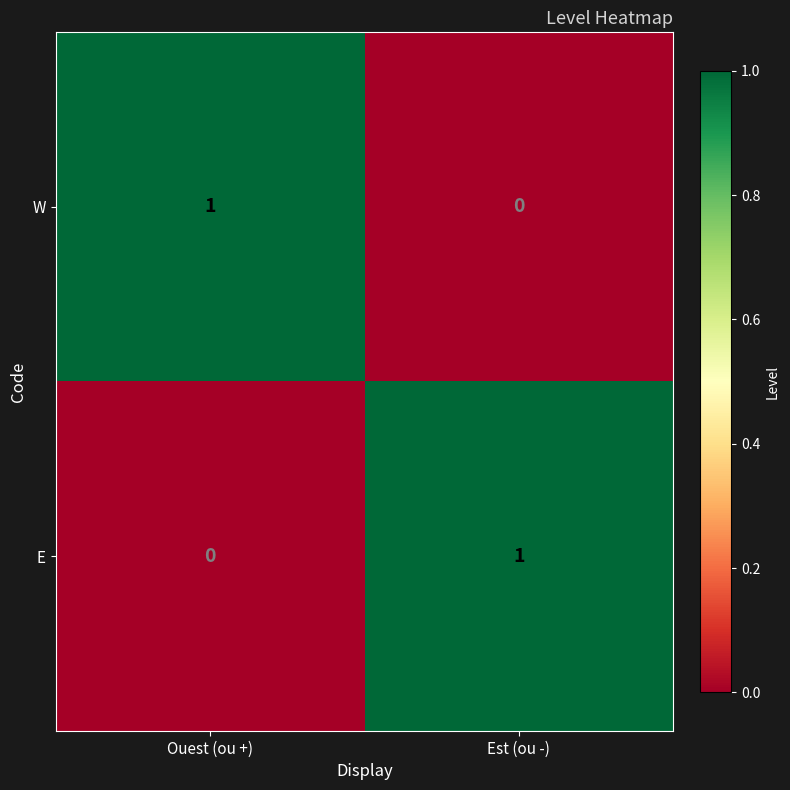

The value of E at Est (ou -) is 1. True or false?

True